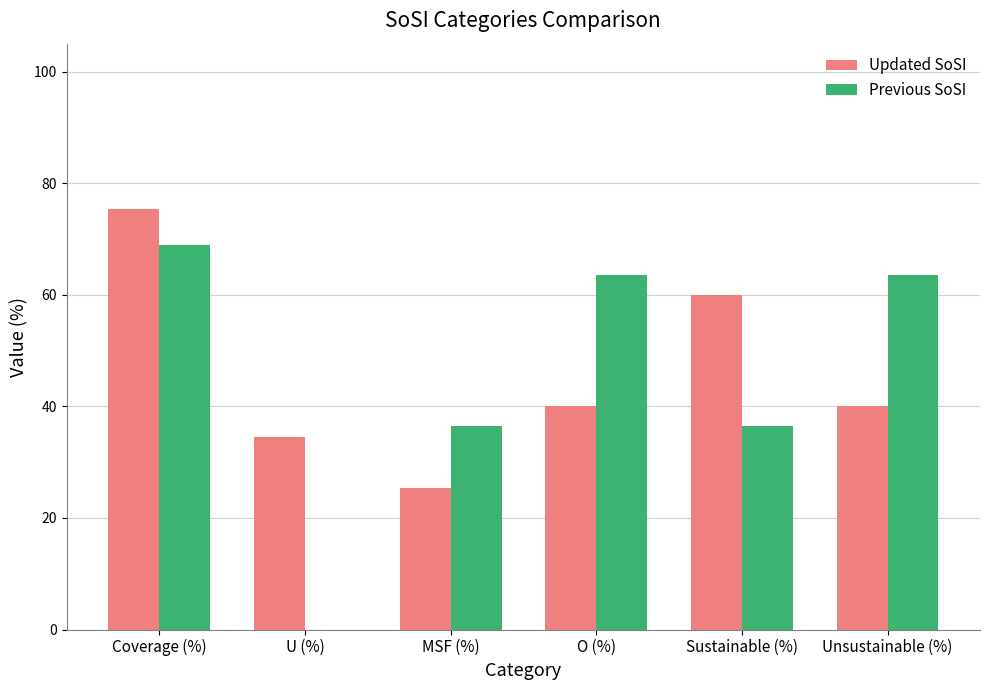

Is the value of Previous SoSI at U (%) greater than the value of Updated SoSI at Coverage (%)?

No